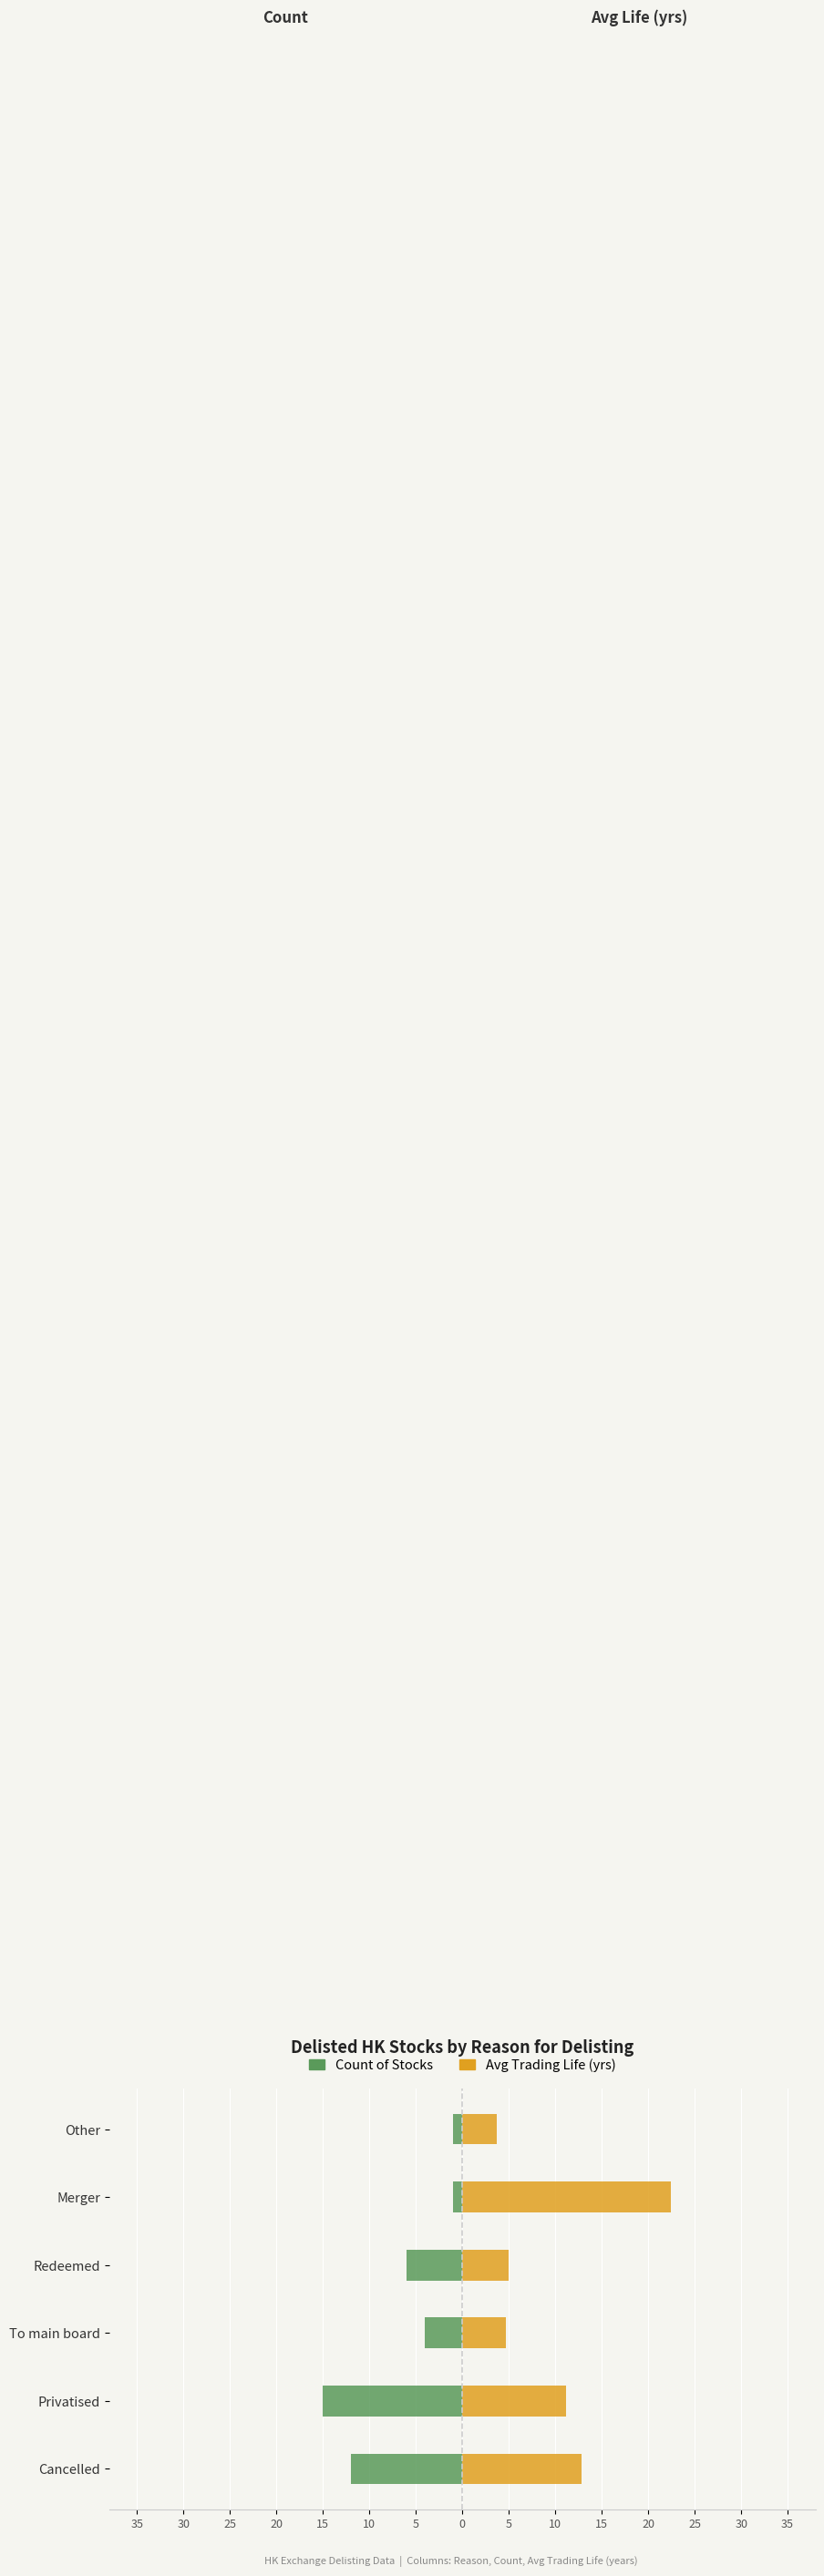

Reading left to right, extract all data points from this chart.

Count of Stocks: -12.0	-15.0	-4.0	-6.0	-1.0	-1.0
Avg Trading Life (yrs): 12.8	11.2	4.6	5.0	22.4	3.7